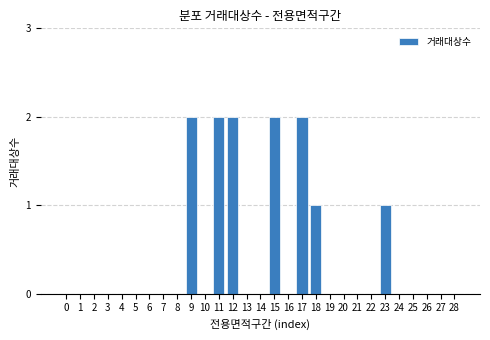

Reading left to right, transcribe all the data shown in this chart.

0=0	1=0	2=0	3=0	4=0	5=0	6=0	7=0	8=0	9=2	10=0	11=2	12=2	13=0	14=0	15=2	16=0	17=2	18=1	19=0	20=0	21=0	22=0	23=1	24=0	25=0	26=0	27=0	28=0